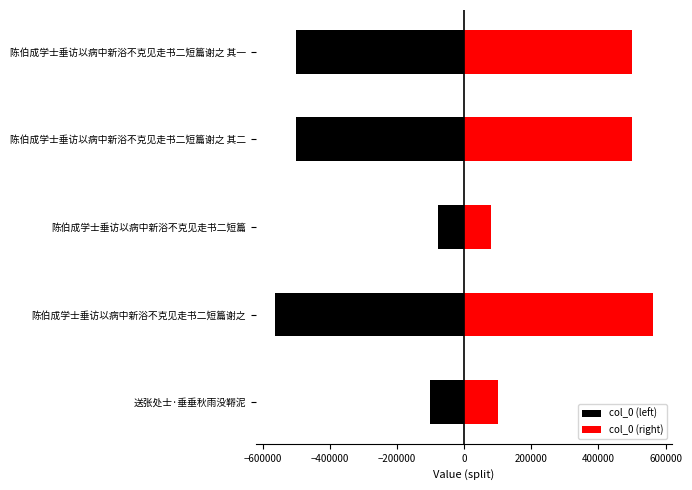

What is the average value of the col_0 (left) series?

-348774.6